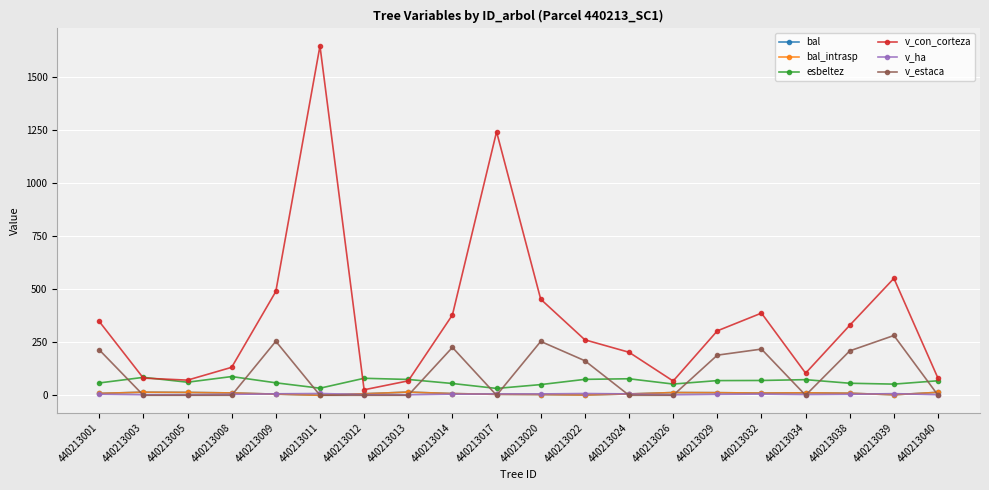

What is the difference between the highest and lowest values at 440213024?

203.0